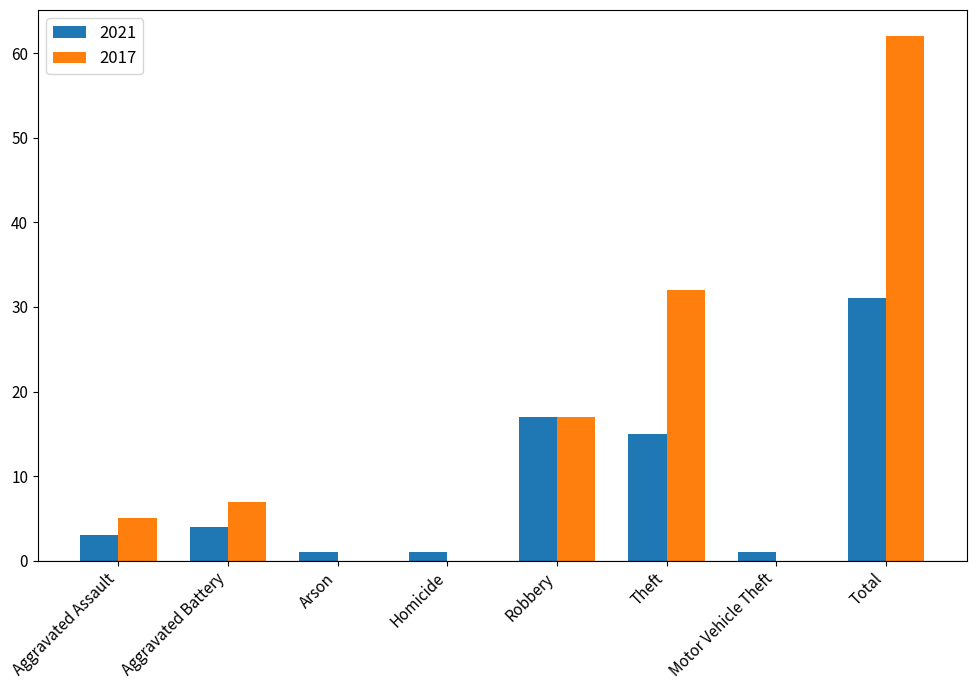

How many series are shown in this chart?

2